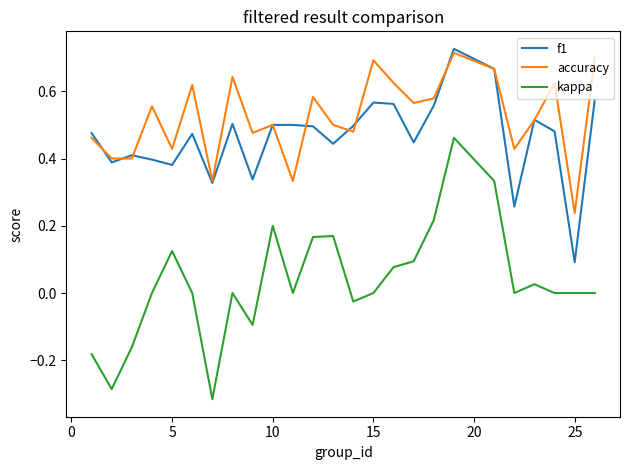

Which series has the largest total across all categories?

accuracy